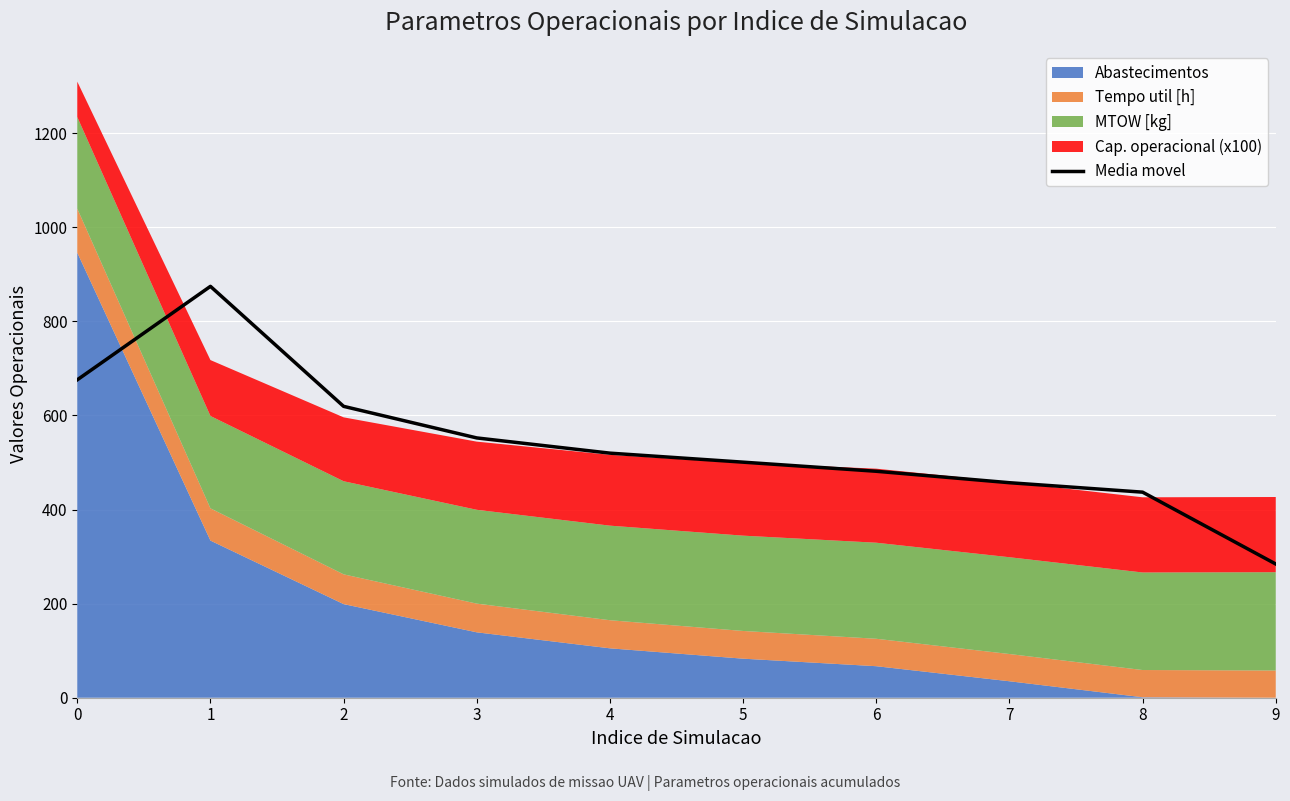

The chart shows a value of 151.2 at 8. True or false?

False